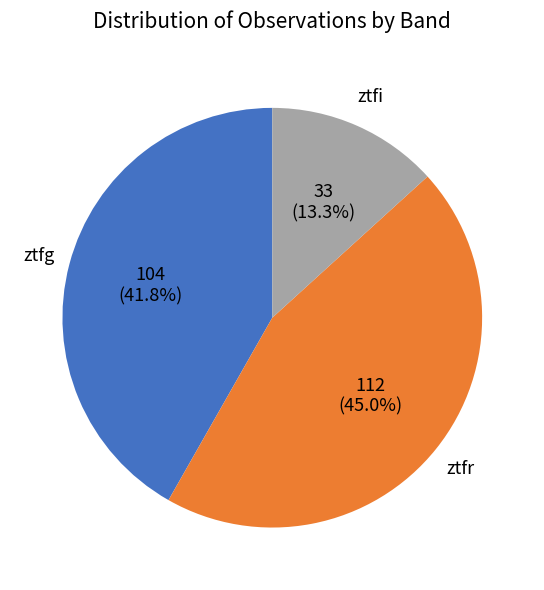

To the nearest percent, what is the combined percentage of ztfr and ztfi?

58%